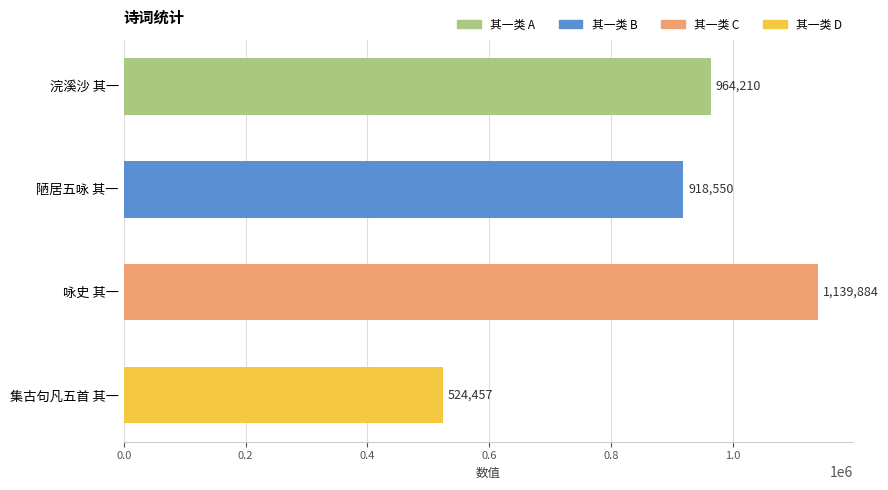

What is the label of the 1st bar from the bottom?

集古句凡五首 其一